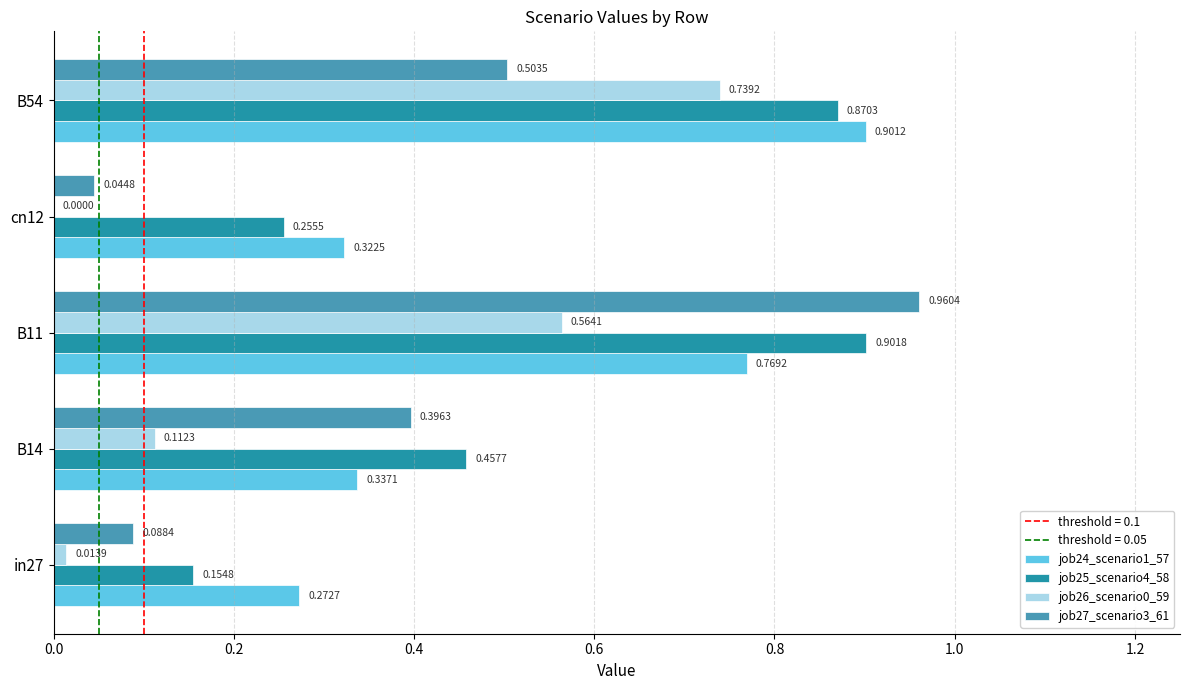

Is the value of job27_scenario3_61 at cn12 greater than the value of job26_scenario0_59 at B54?

No